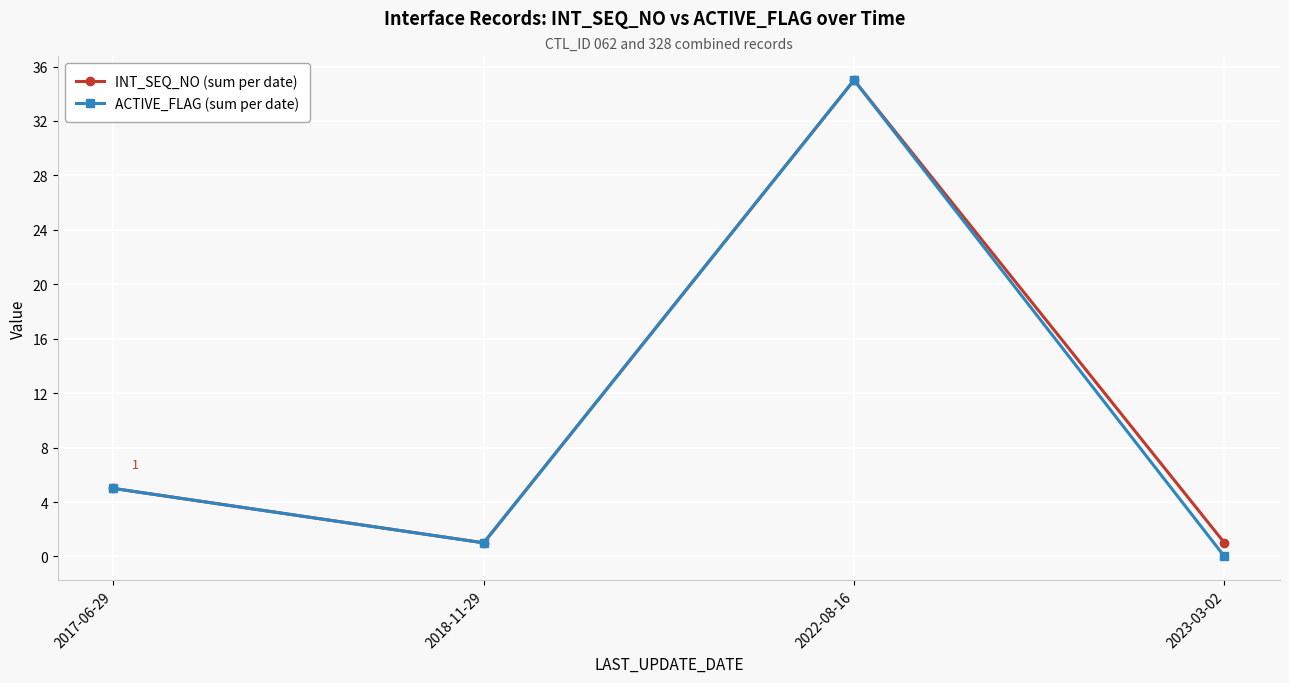

At which category does INT_SEQ_NO (sum per date) reach its first local peak?

2022-08-16